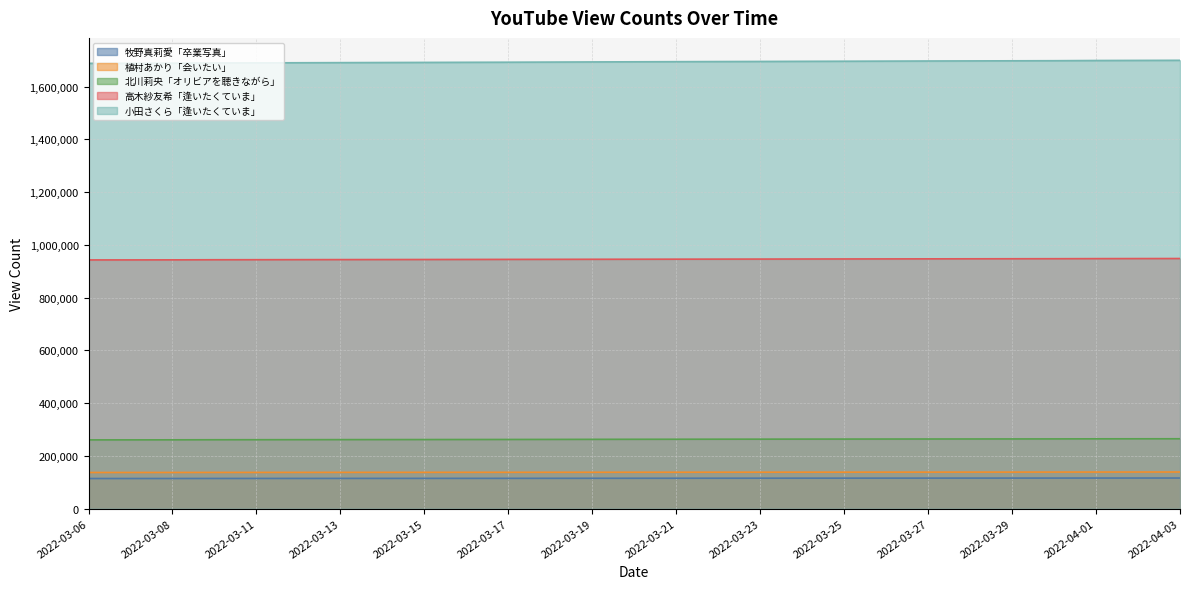

Reading right to left, transcribe all the data shown in this chart.

牧野真莉愛「卒業写真」: 115969	115925	115882	115781	115728	115681	115620	115558	115498	115427	115351	115259	115157	115084	114992	114882	114770	114719	114655	114598	114533	114460	114394	114327	114181	114122	114092
植村あかり「会いたい」: 138771	138713	138631	138510	138441	138378	138323	138268	138208	138154	138104	138031	137958	137882	137809	137727	137658	137607	137542	137480	137407	137322	137249	137184	137045	136967	136933
北川莉央「オリビアを聴きながら」: 264799	264671	264558	264262	264118	264014	263897	263766	263620	263490	263329	263196	262999	262845	262614	262348	262143	261990	261831	261690	261537	261354	261203	261071	260777	260616	260537
高木紗友希「逢いたくていま」: 948025	947851	947643	947307	947137	946937	946759	946573	946370	946172	945925	945736	945555	945350	945146	944932	944733	944546	944297	944132	943926	943741	943524	943354	942953	942770	942678
小田さくら「逢いたくていま」: 1699347	1698981	1698581	1697821	1697444	1697069	1696707	1696269	1695850	1695443	1694994	1694602	1694162	1693678	1693163	1692610	1692138	1691775	1691347	1690940	1690499	1690068	1689600	1689230	1688454	1688053	1687895